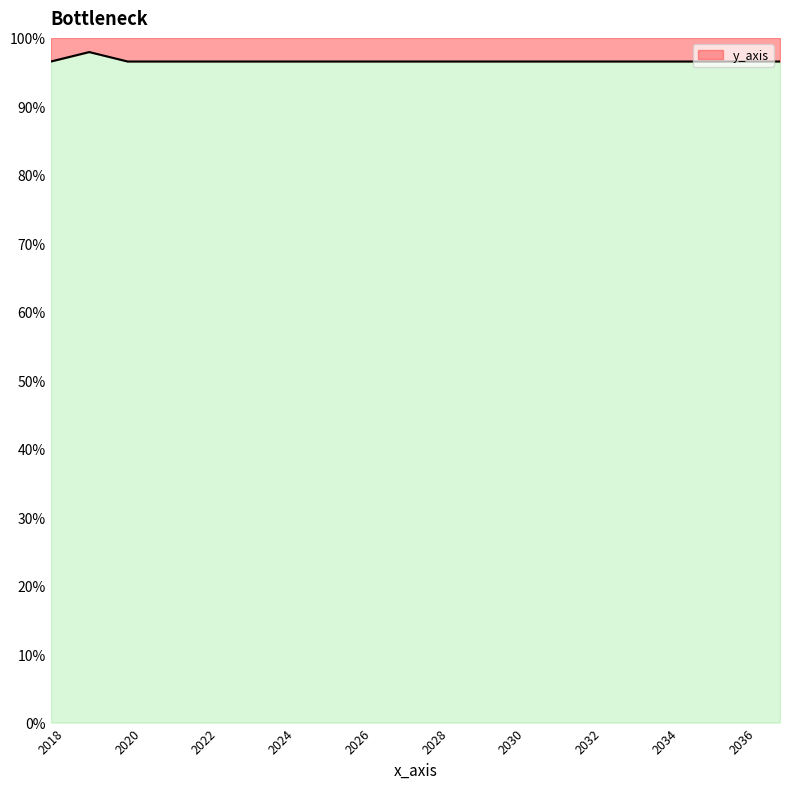

What is the difference between the maximum and second lowest values?

1.4